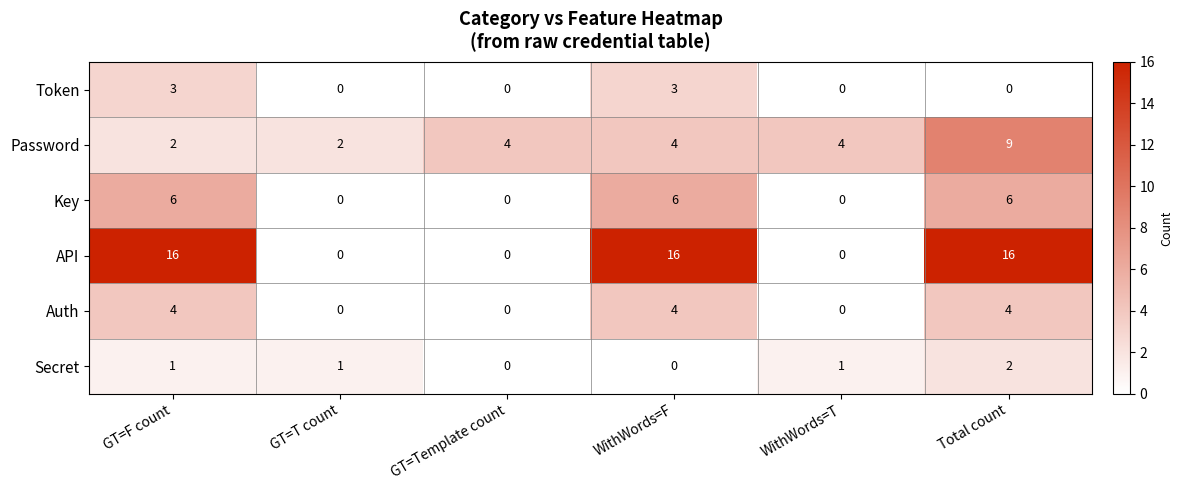

What is the average value of the API series?

8